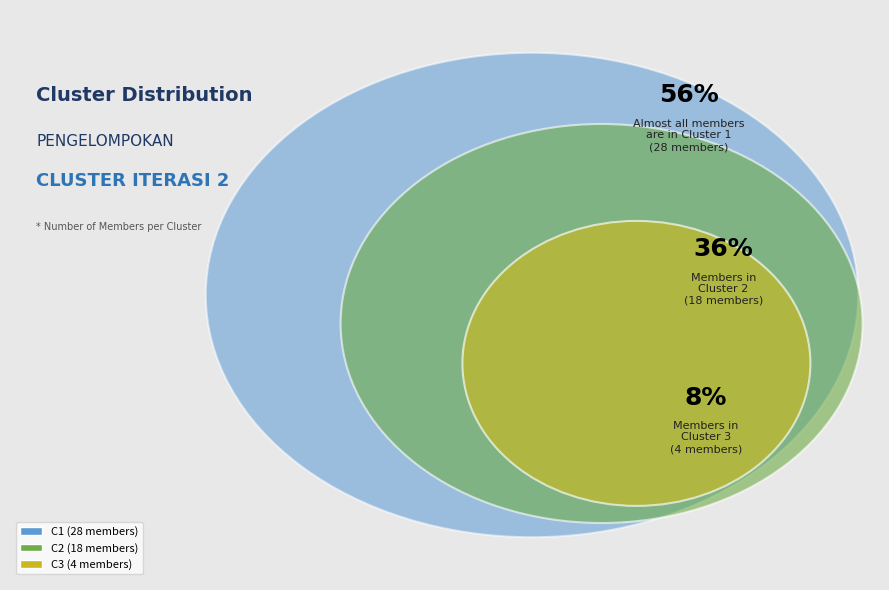

To the nearest percent, what portion does C3 represent?

8%